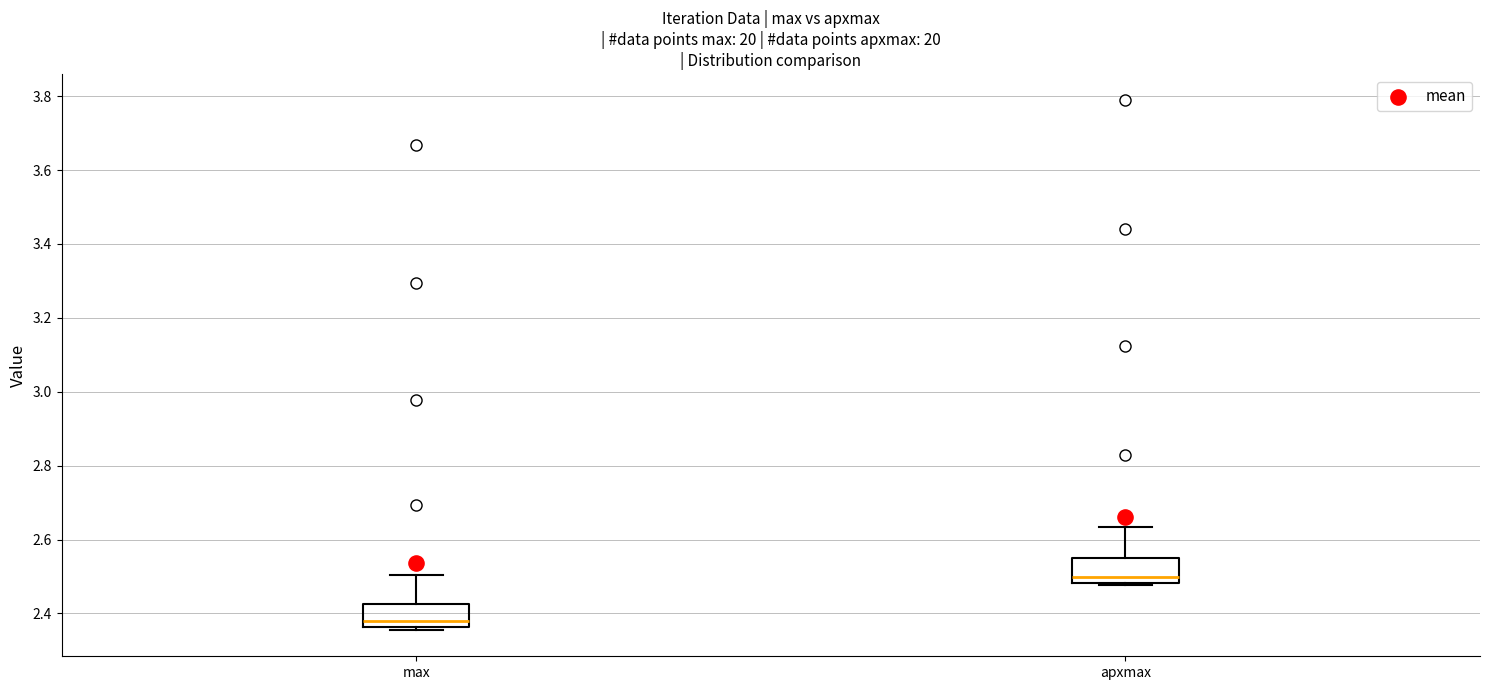

Reading left to right, transcribe this box plot: for each box, give where its median line is, the range the box spans, and where its two whiskers end, as read against the y-axis. The values are not printed on the chart, so give them approximately, as read against the axis.

max: median 2.38, box 2.36 to 2.42, whiskers 2.36 (just below the box's lower edge) to 2.50
apxmax: median 2.50, box 2.48 to 2.56, whiskers 2.48 (just below the box's lower edge) to 2.64